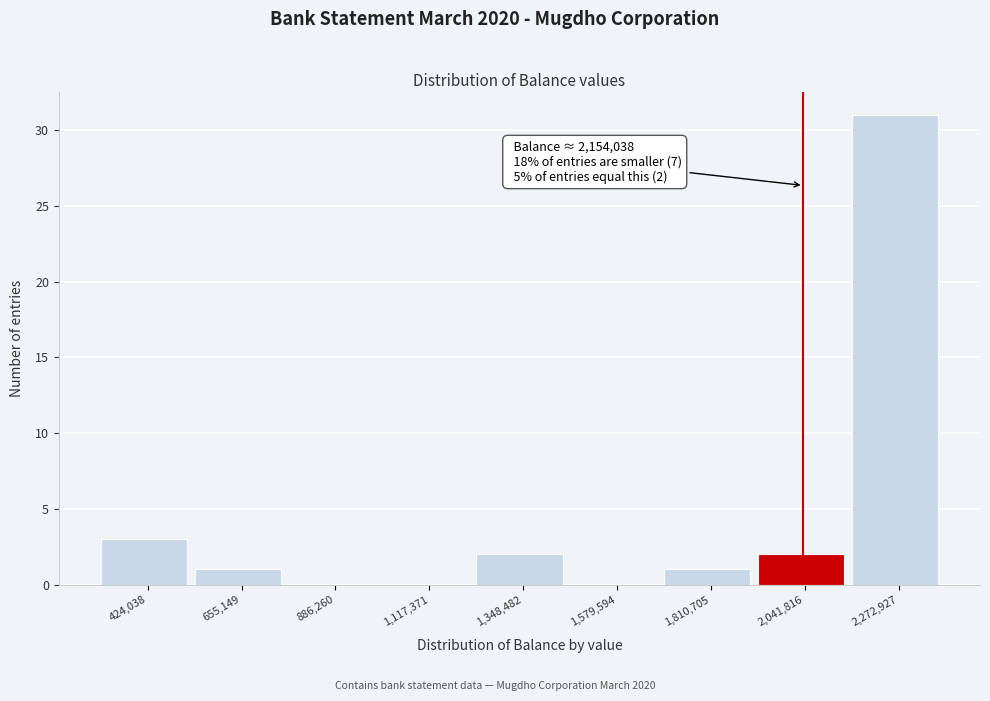

Reading left to right, list all the values displayed in this chart.

424,038=3	655,149=1	886,260=0	1,117,371=0	1,348,482=2	1,579,594=0	1,810,705=1	2,041,816=2	2,272,927=31